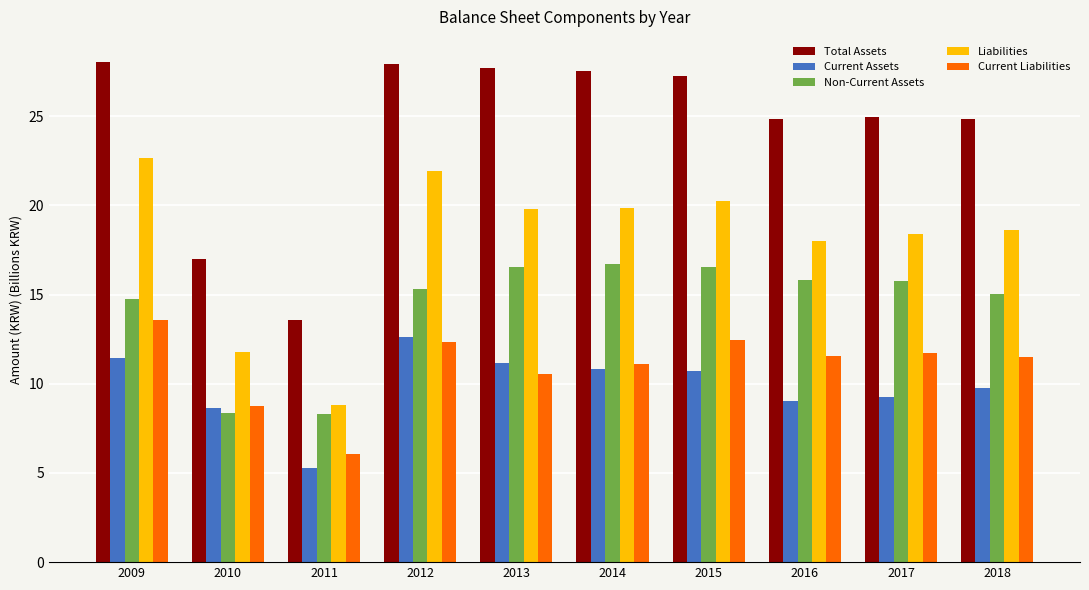

Is it true that Current Liabilities equals 6.1 at 2011?

True